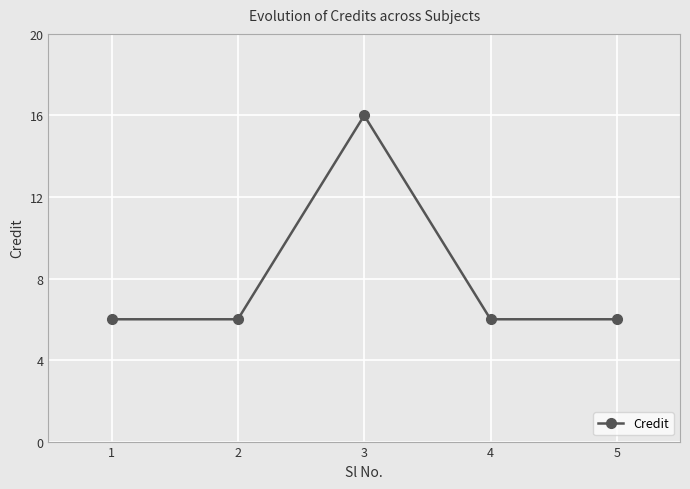

What is the difference between the values at 3 and 1?

10